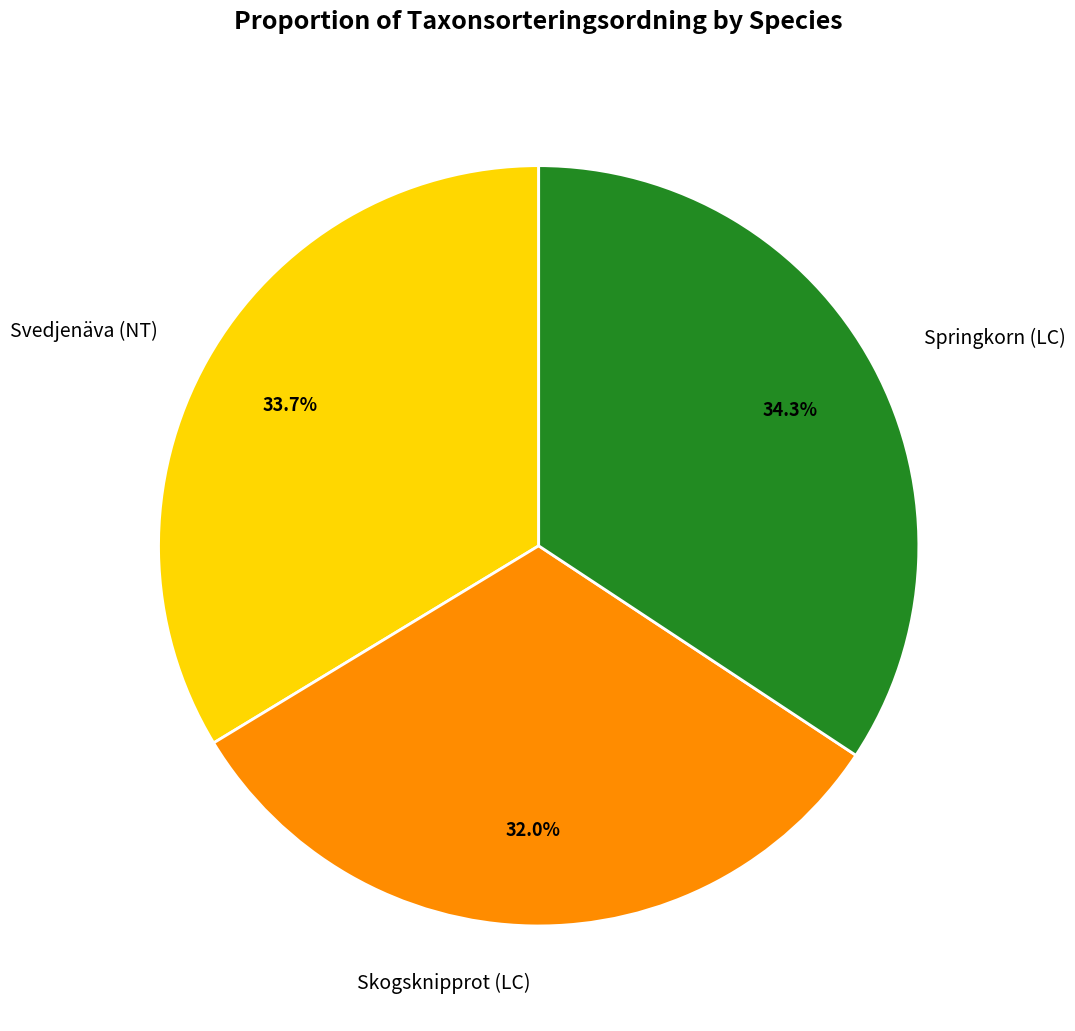

To the nearest percent, what percentage of the pie is Skogsknipprot (LC)?

32%